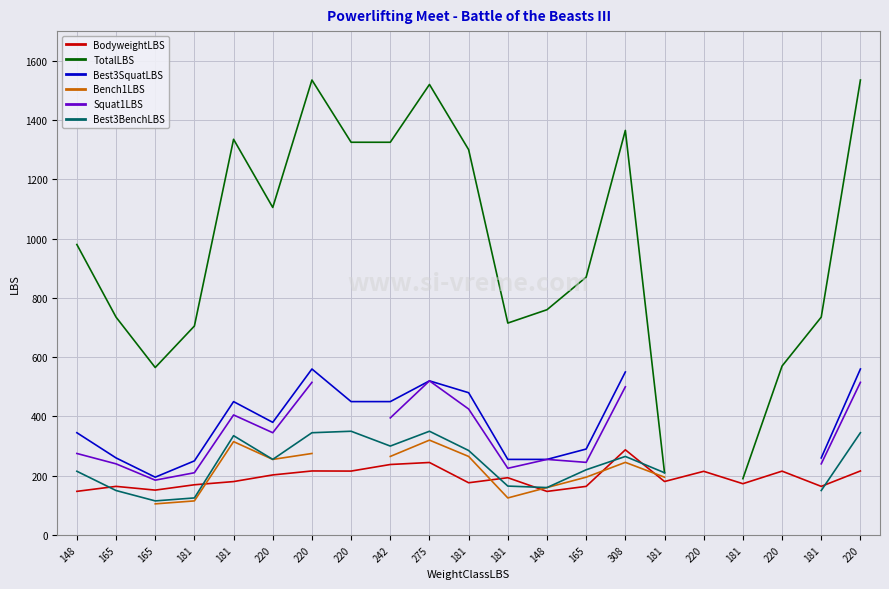

True or false: Squat1LBS and TotalLBS cross at least once.

False